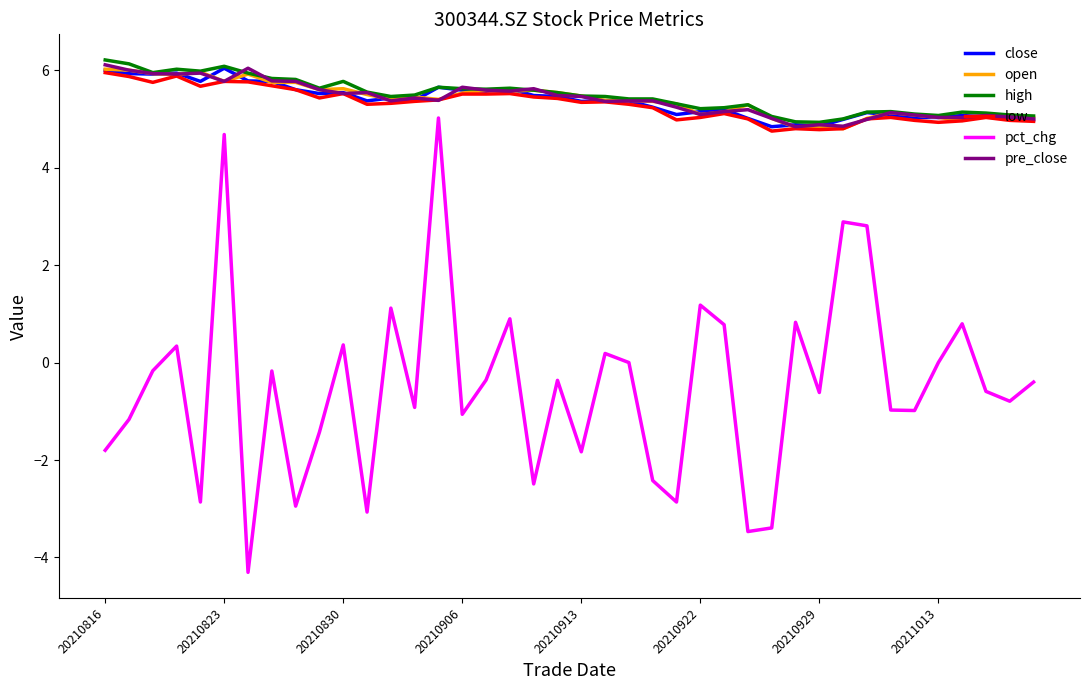

True or false: pre_close and pct_chg cross at least once.

False